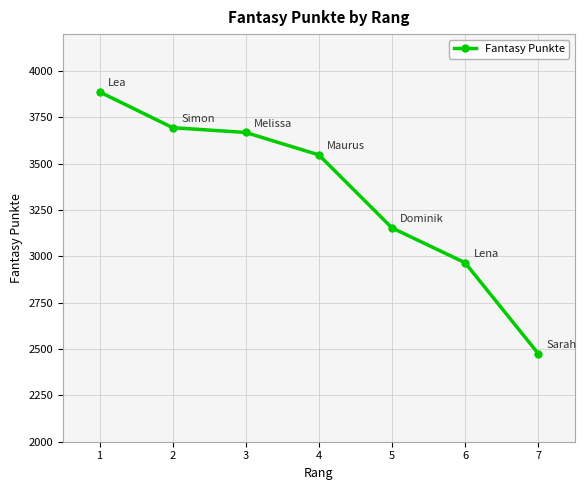

True or false: the data shows 3548 at 4.

True